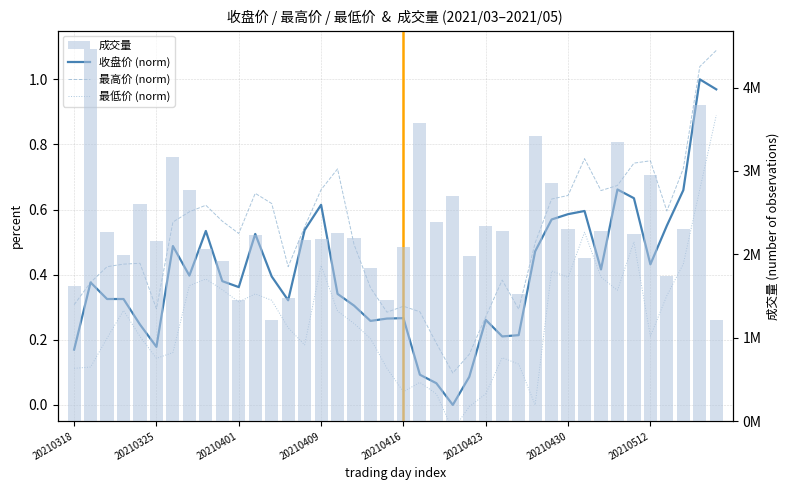

What is the highest value of the 收盘价 (norm) series?

1.0